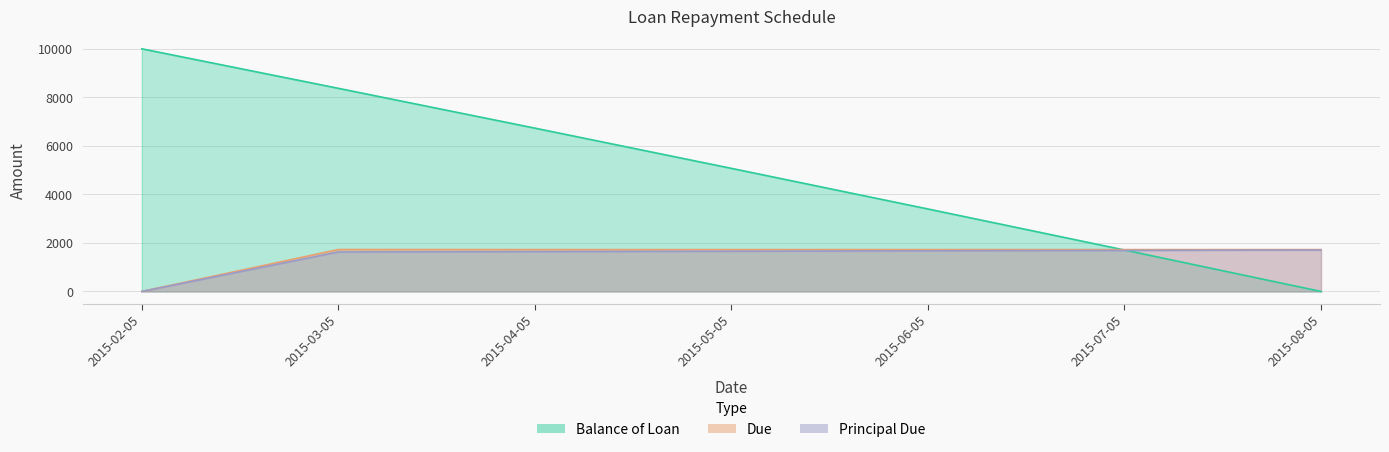

What is the label of the 1st point from the left?

2015-02-05